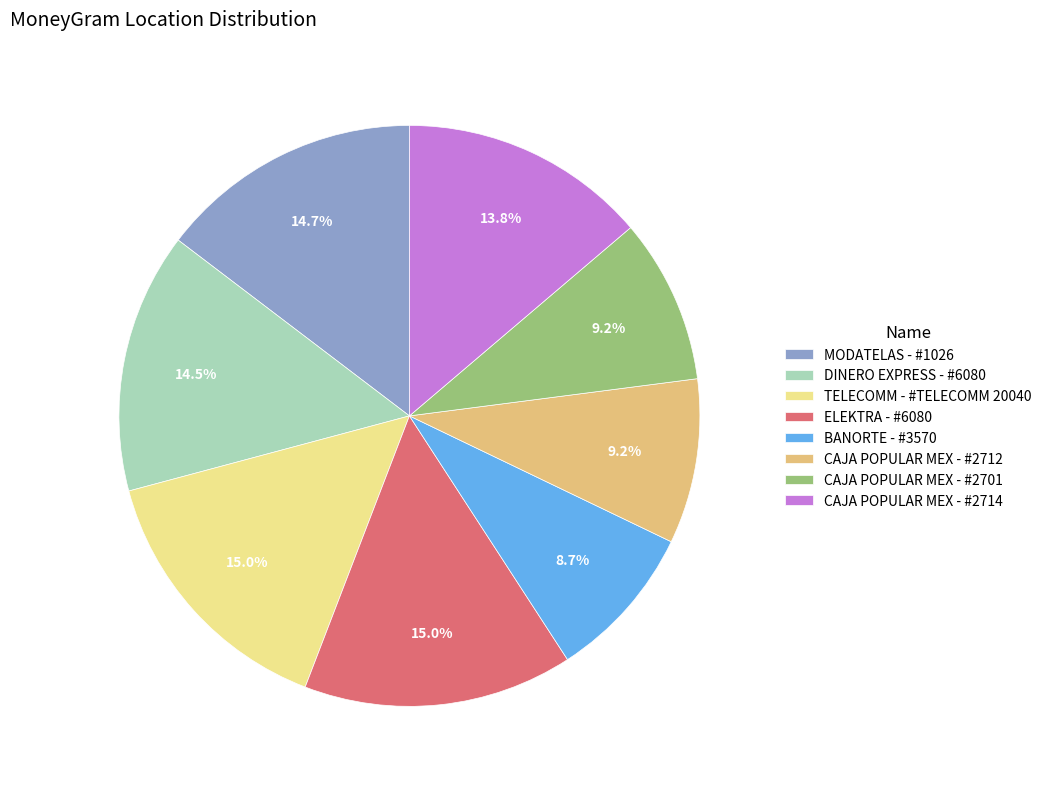

Is there a majority slice in this chart?

No